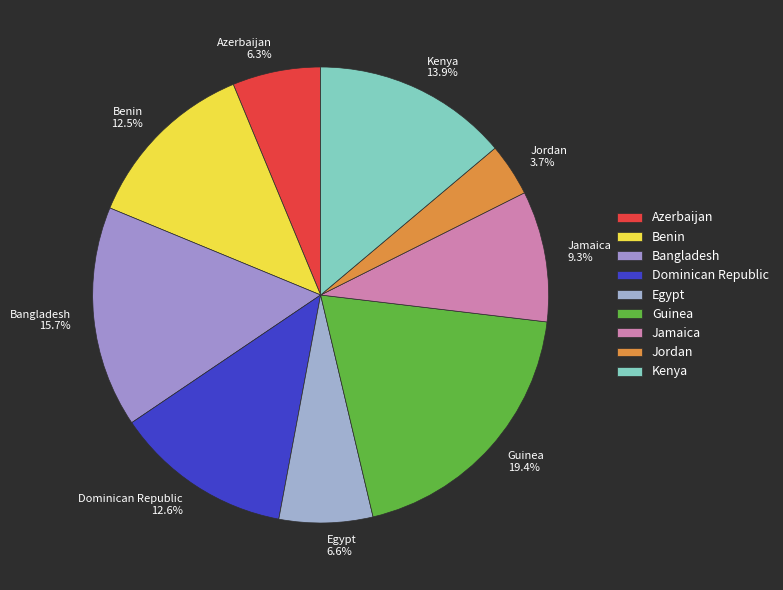

Which has a higher value, Jamaica or Dominican Republic?

Dominican Republic